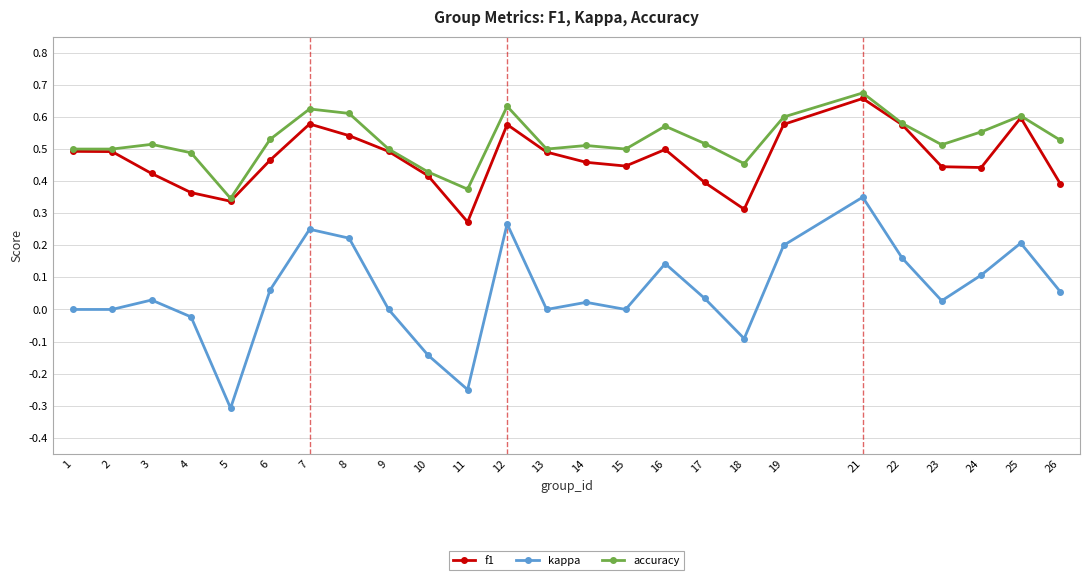

How many lines are shown in the chart?

3